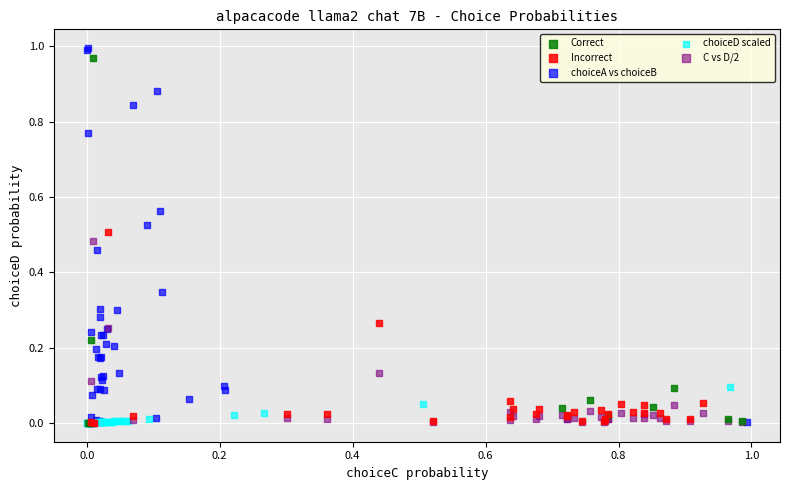

Which series has the largest Y range (max minus min)?

choiceA vs choiceB